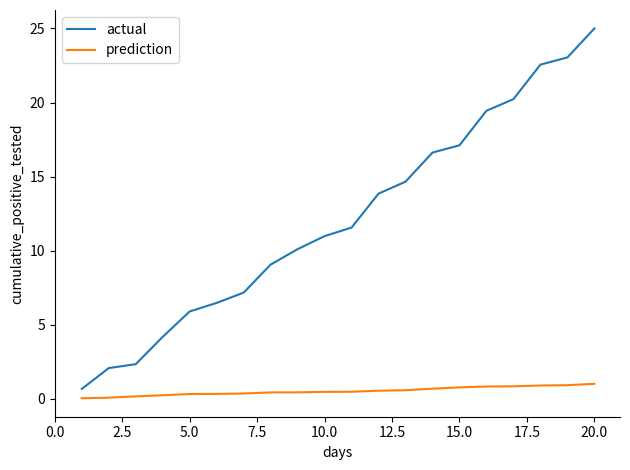

What is the difference between the second highest and second lowest values in the prediction series?

0.8